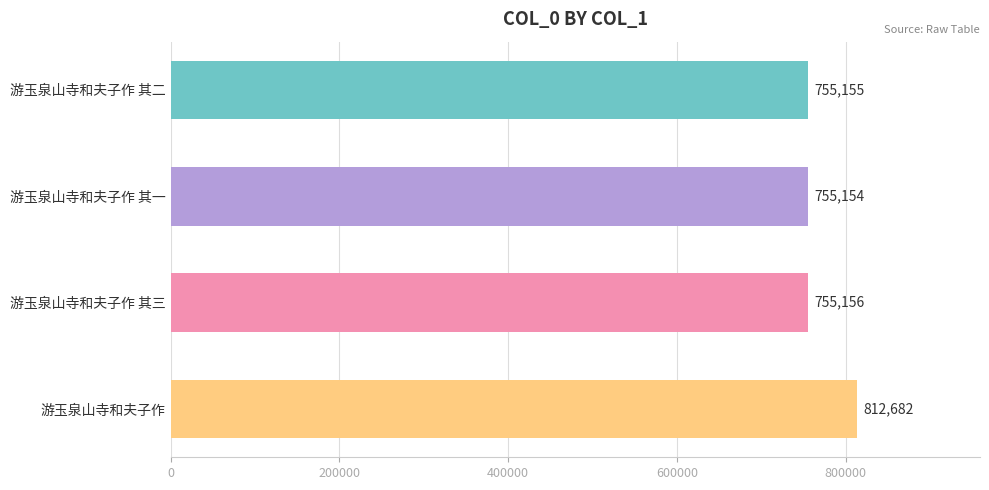

Count the number of categories in the chart.

4